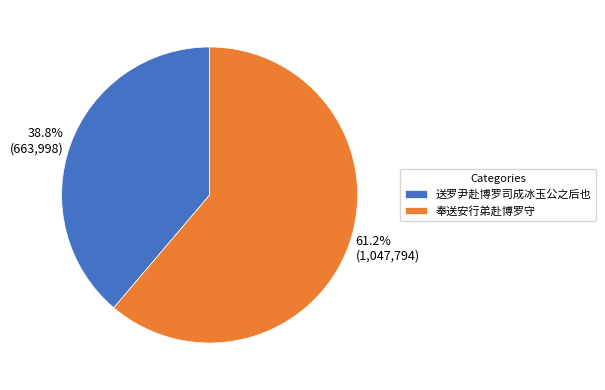

How many slices are in this pie chart?

2